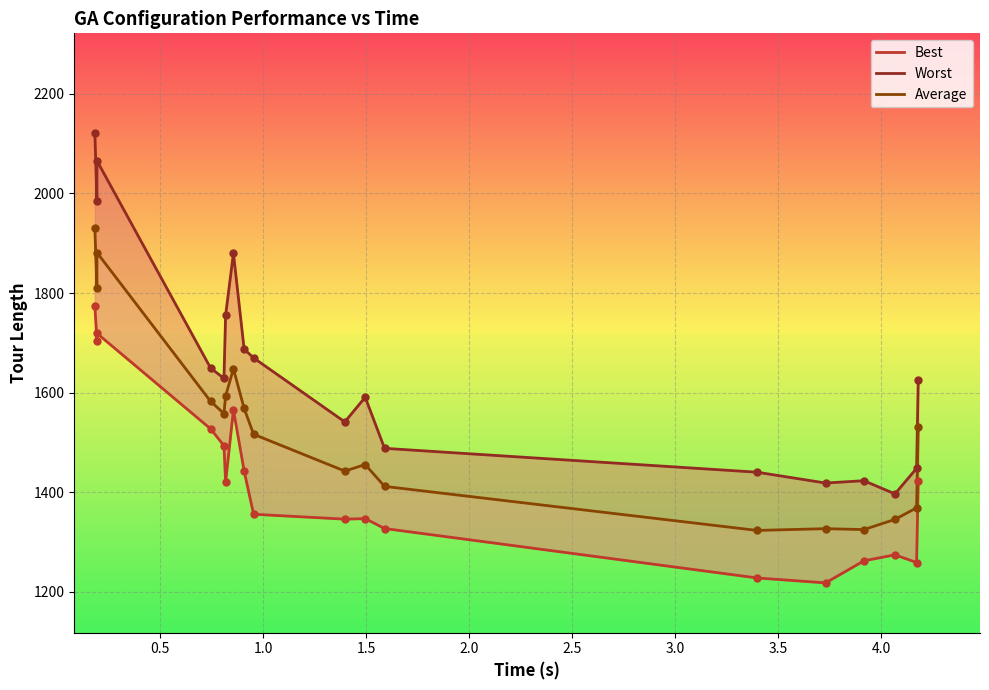

Which series has the largest total across all categories?

Worst